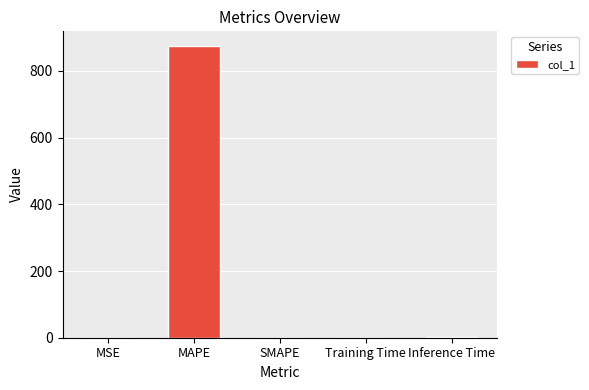

Which has a higher value, Inference Time or MAPE?

MAPE